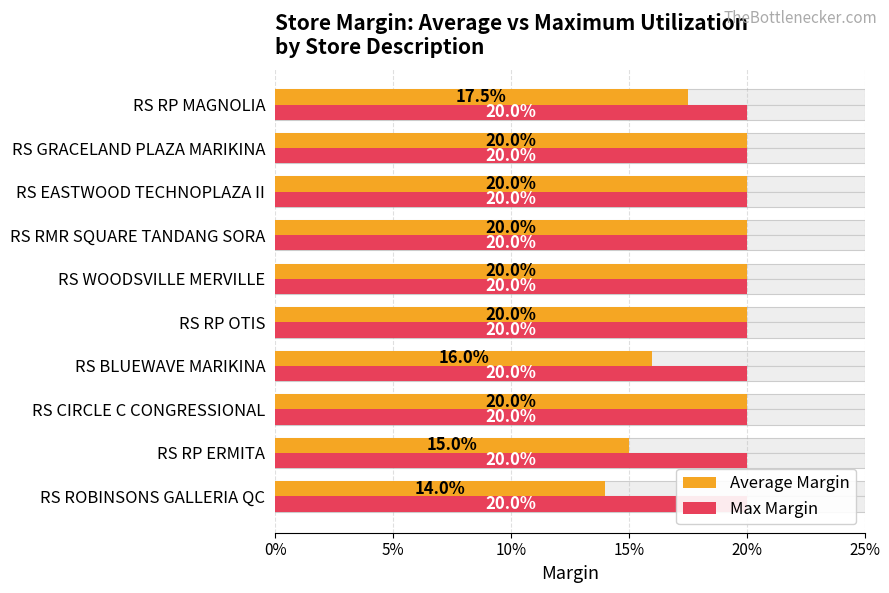

How many bars are there in total?

20